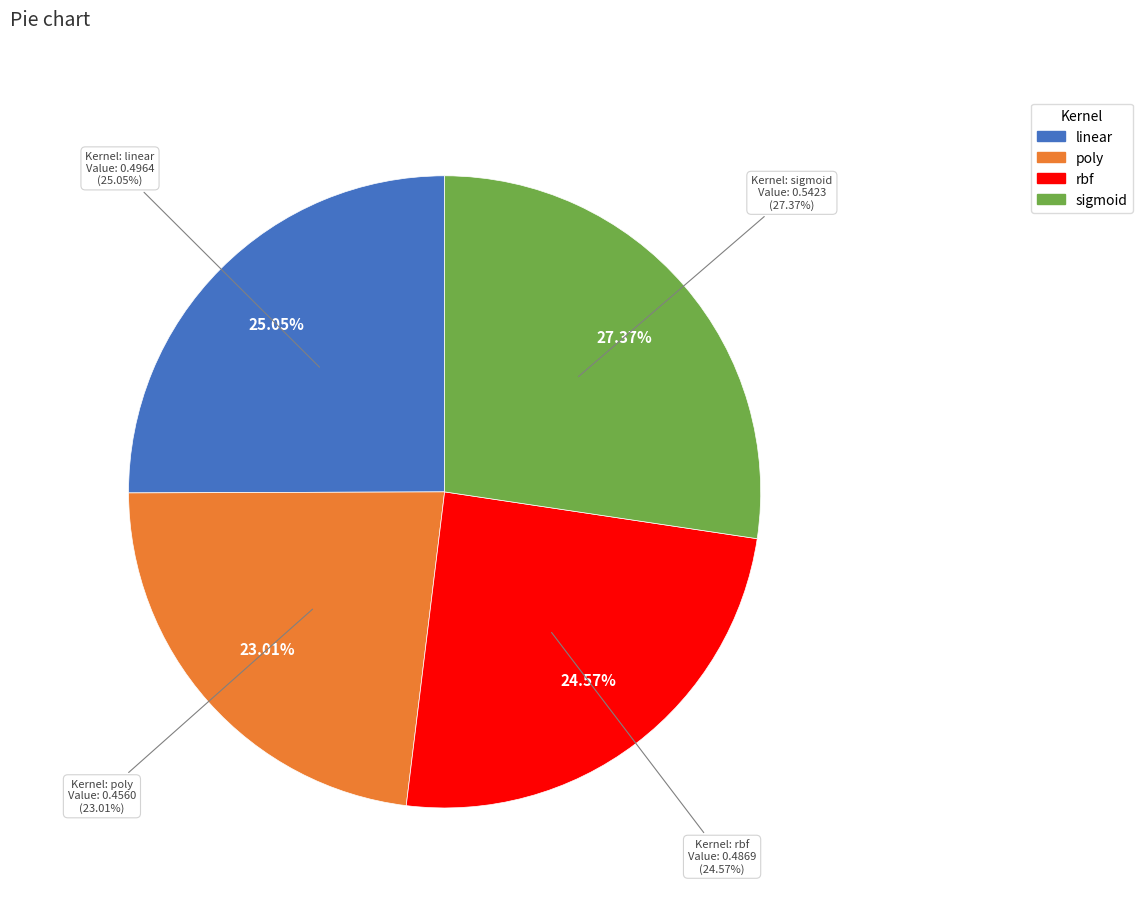

What is the largest slice in the pie chart?

sigmoid